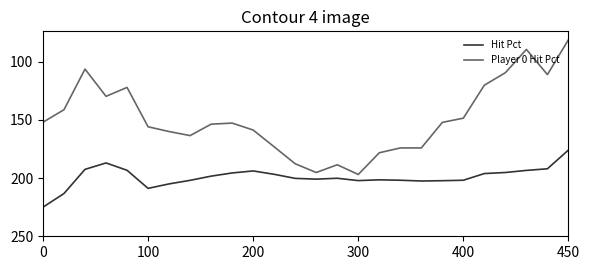

How many interior local valleys does the Hit Pct series have?

4